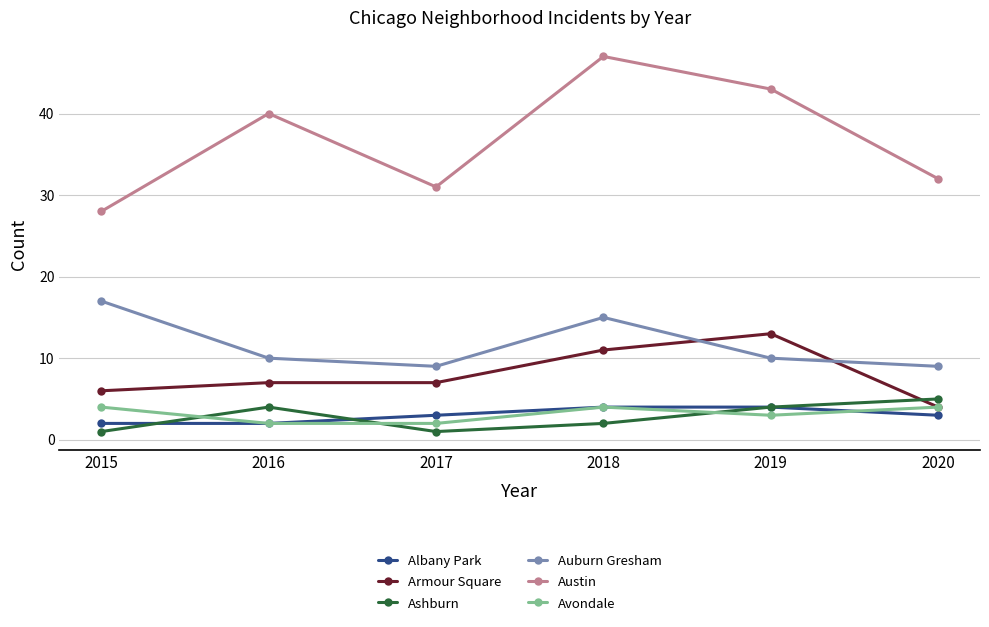

What is the sum of the Austin values at 2017 and 2020?

63